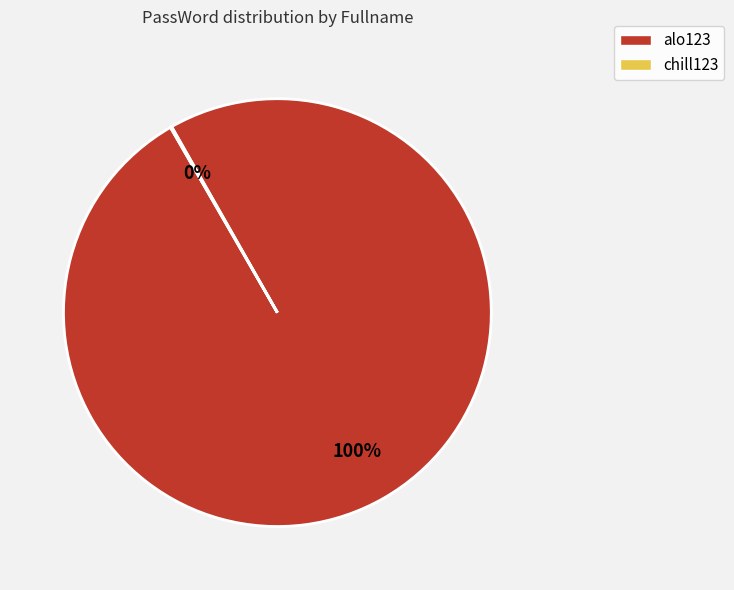

The alo123 slice represents 100% of the pie. True or false?

True